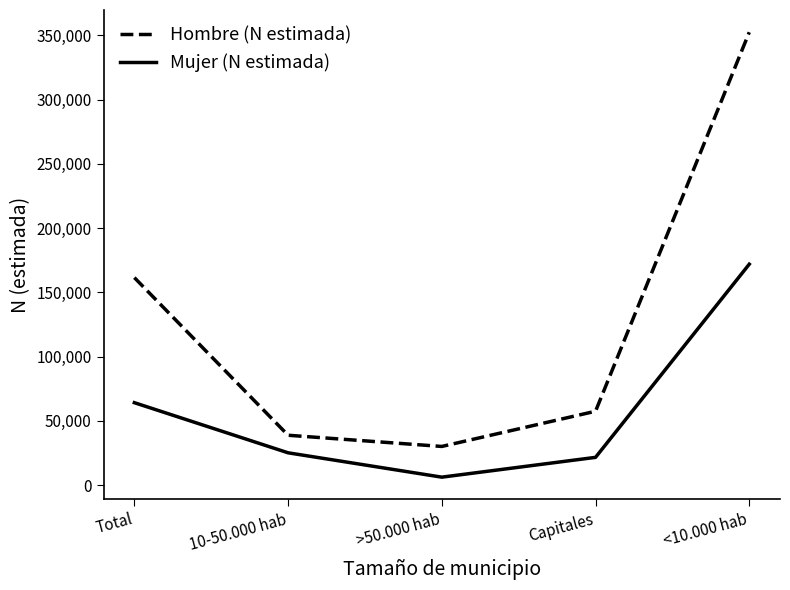

What is the maximum value for Mujer (N estimada)?

171921